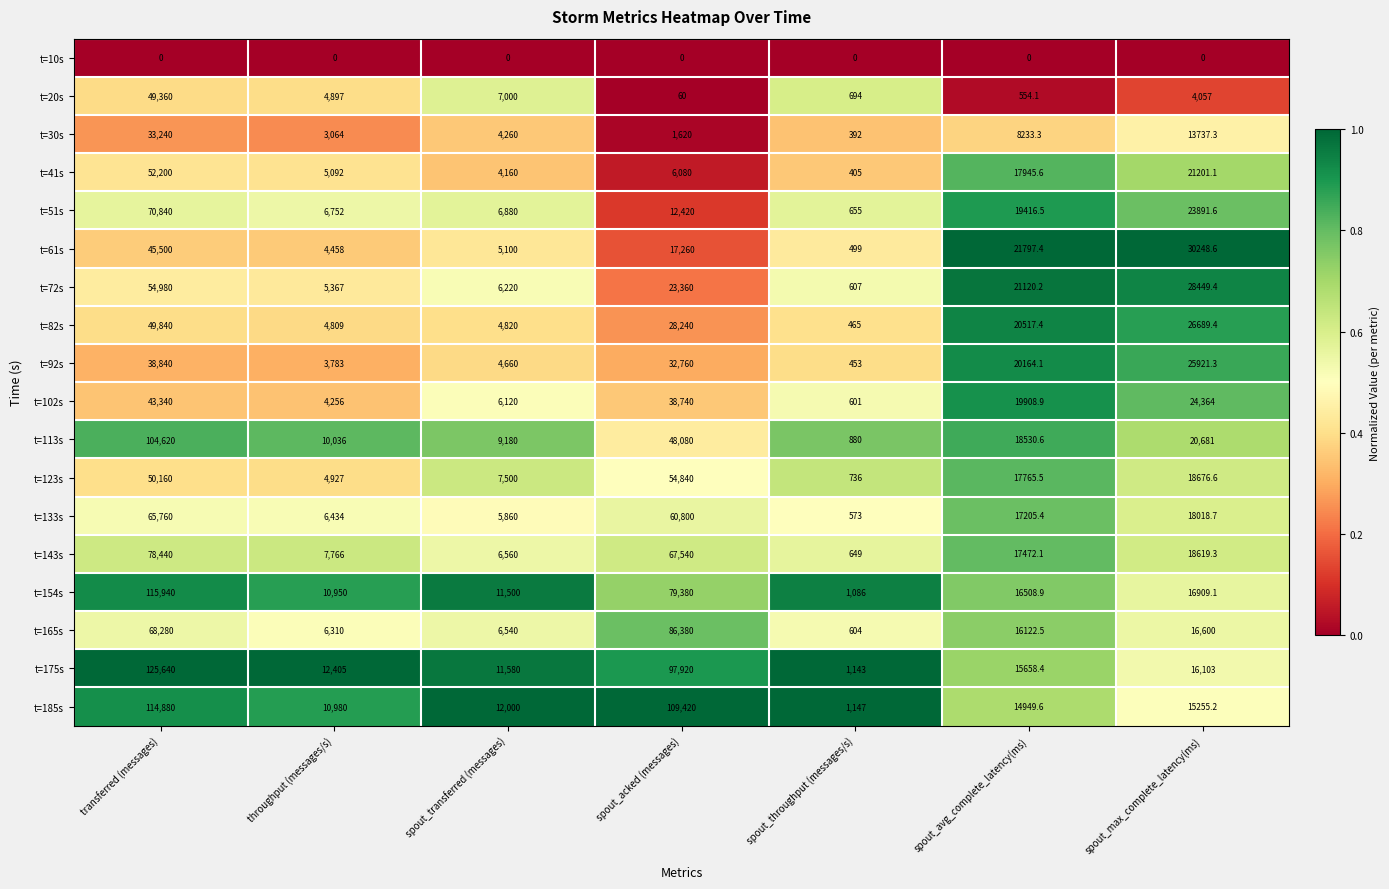

What is the maximum value shown in the chart?

125640.0